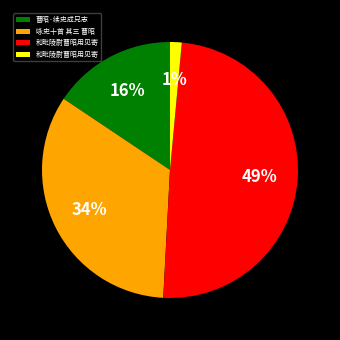

Is there any slice that represents more than half of the pie?

No